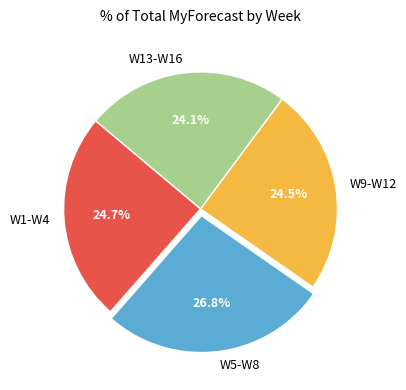

What is the largest slice in the pie chart?

W5-W8